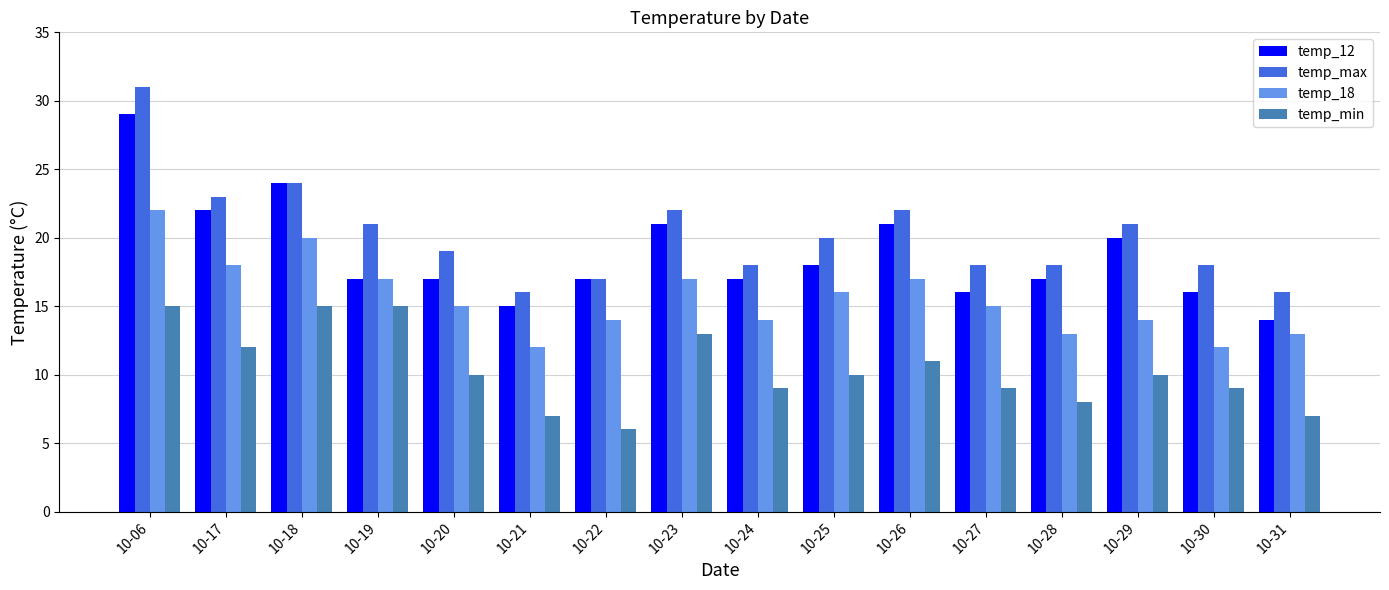

Reading right to left, list all the values displayed in this chart.

temp_12: 10-31=14	10-30=16	10-29=20	10-28=17	10-27=16	10-26=21	10-25=18	10-24=17	10-23=21	10-22=17	10-21=15	10-20=17	10-19=17	10-18=24	10-17=22	10-06=29
temp_max: 10-31=16	10-30=18	10-29=21	10-28=18	10-27=18	10-26=22	10-25=20	10-24=18	10-23=22	10-22=17	10-21=16	10-20=19	10-19=21	10-18=24	10-17=23	10-06=31
temp_18: 10-31=13	10-30=12	10-29=14	10-28=13	10-27=15	10-26=17	10-25=16	10-24=14	10-23=17	10-22=14	10-21=12	10-20=15	10-19=17	10-18=20	10-17=18	10-06=22
temp_min: 10-31=7	10-30=9	10-29=10	10-28=8	10-27=9	10-26=11	10-25=10	10-24=9	10-23=13	10-22=6	10-21=7	10-20=10	10-19=15	10-18=15	10-17=12	10-06=15